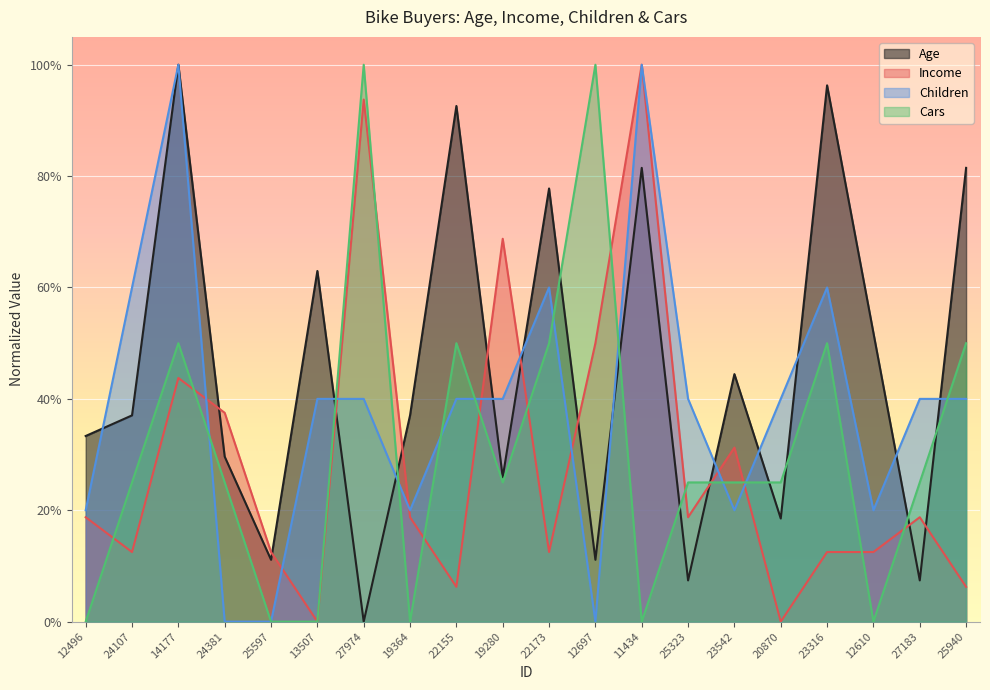

What are all the series names shown in the legend?

Age, Income, Children, Cars